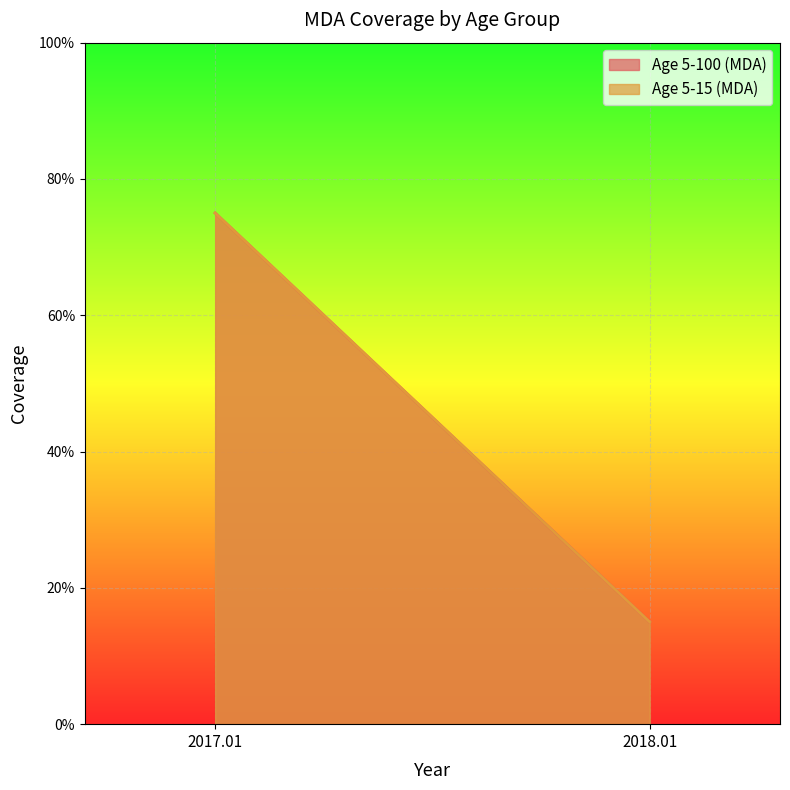

True or false: Age 5-100 (MDA) has a value of 0.4 at 2017.01.

False